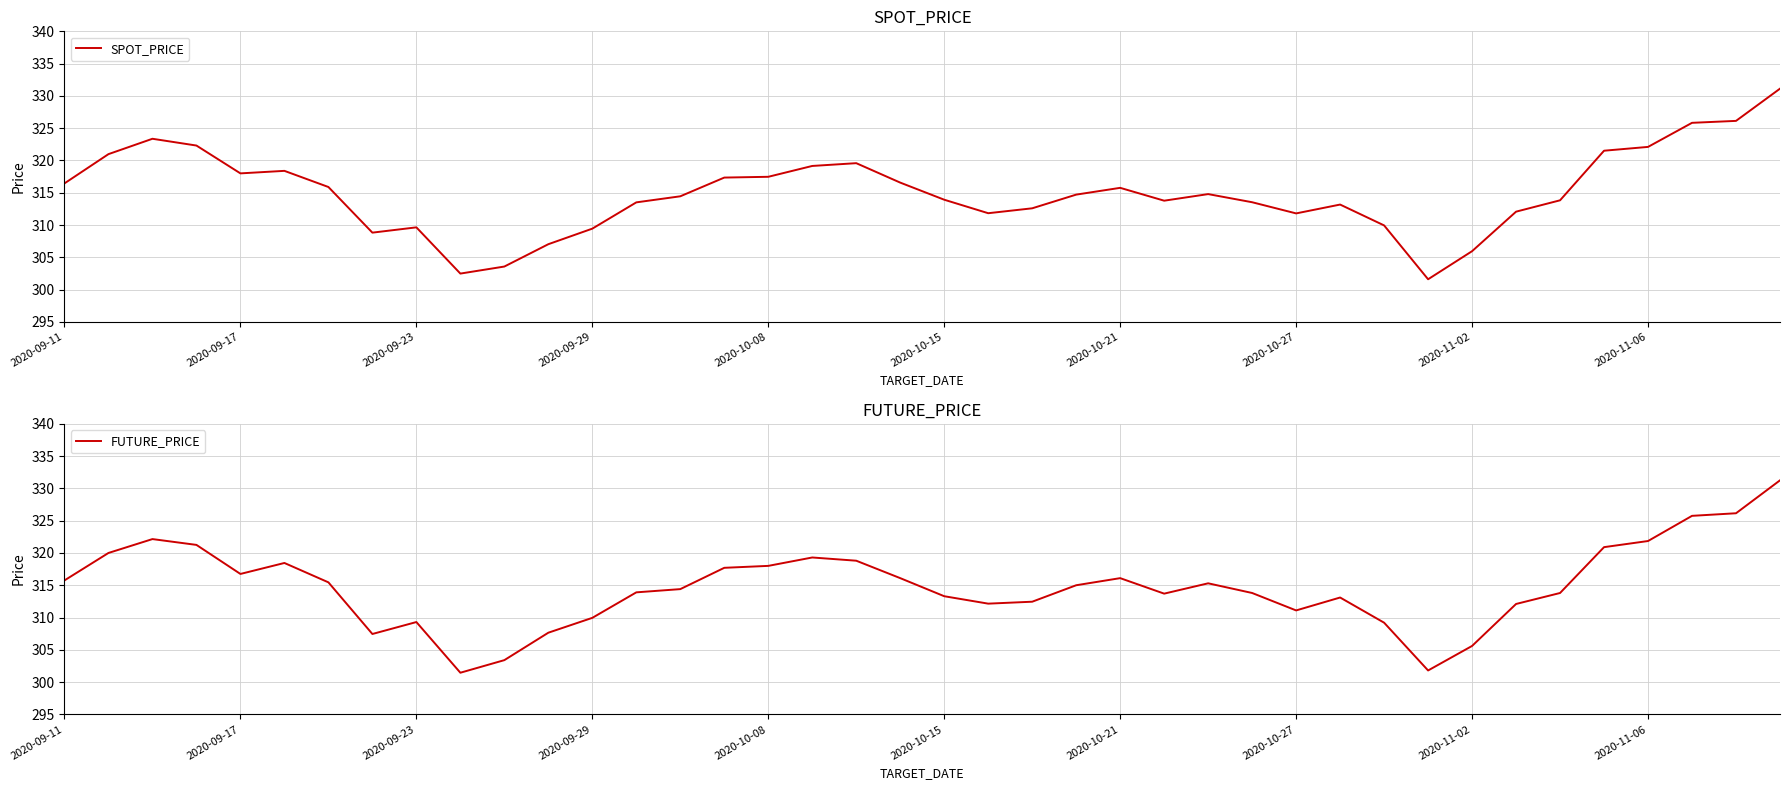

True or false: SPOT_PRICE has a value of 196.0 at 2020-09-17.

False